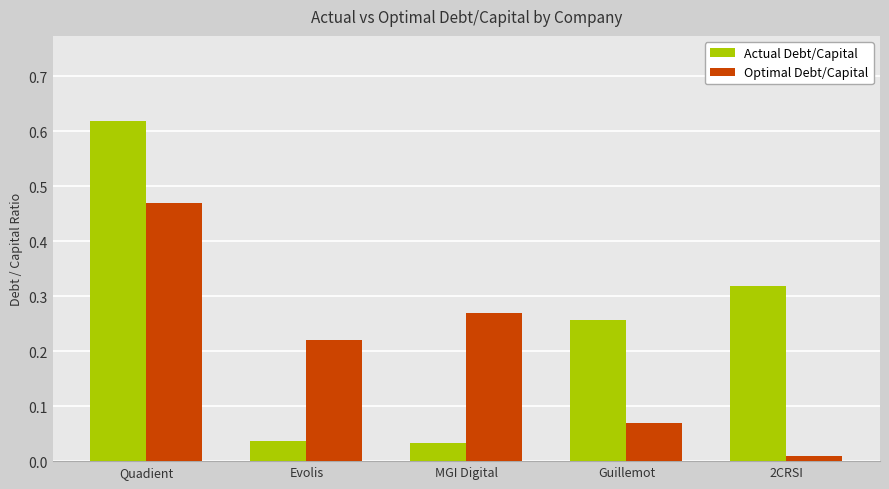

The value of Actual Debt/Capital at Evolis is 0.1. True or false?

False